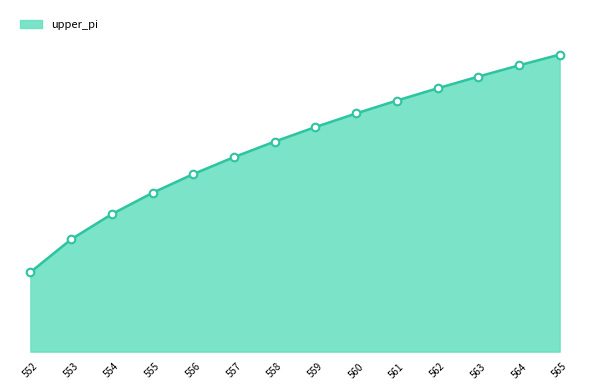

What is the ratio of the value at 564 to the value at 556?

1.6